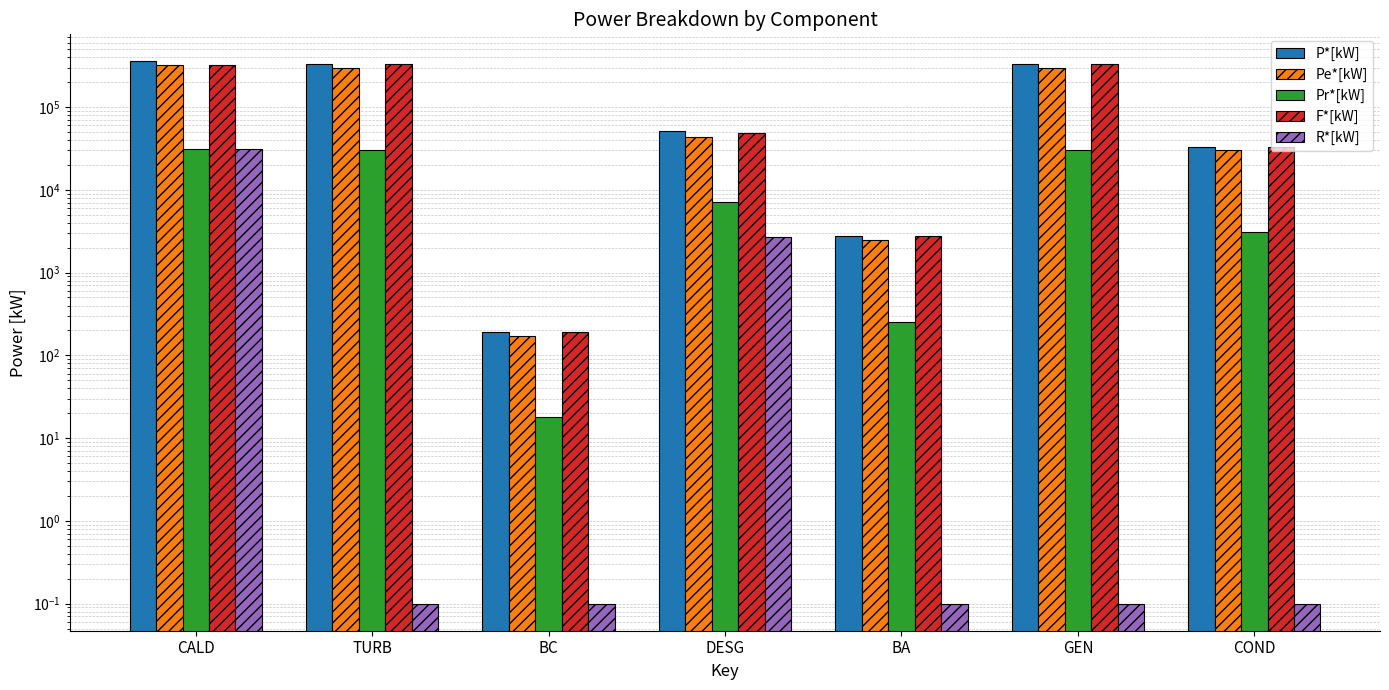

Rank the series by their maximum value, from lowest to highest.

R*[kW], Pr*[kW], Pe*[kW], F*[kW], P*[kW]